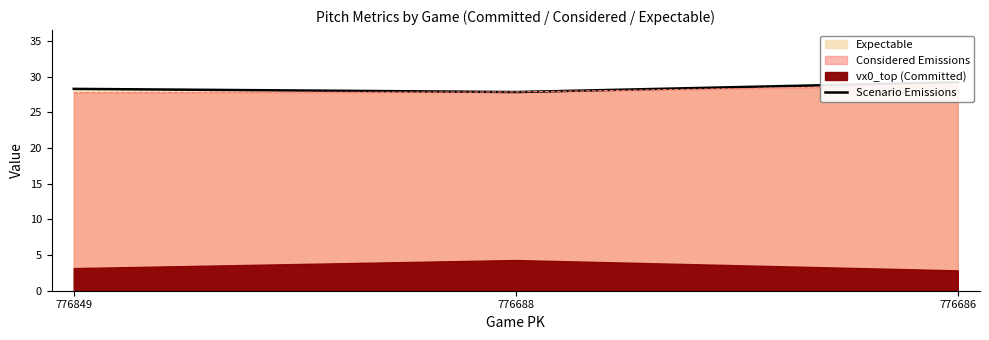

Where does the data first go above 28?

776849